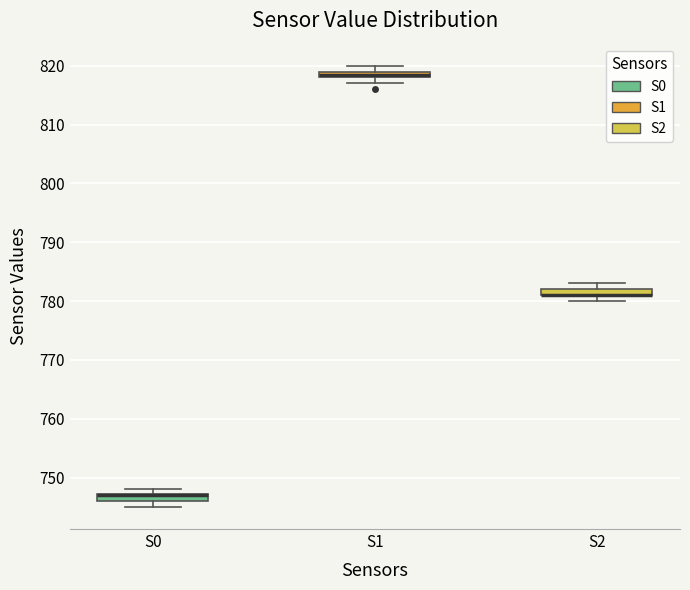

Where is the upper edge of the box for S0 on the y-axis? The values are not printed on the chart, so give them approximately, as read against the axis.

747